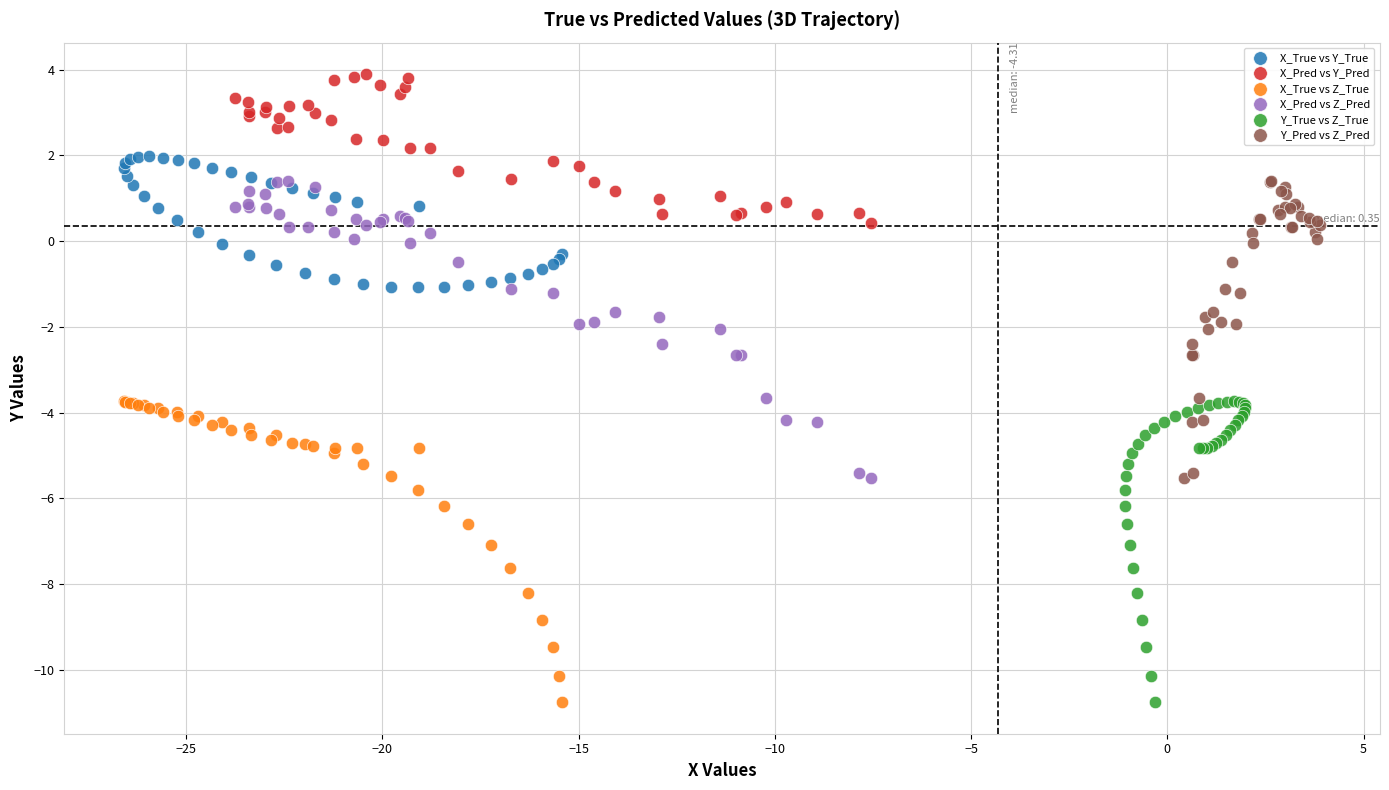

Which series reaches the maximum Y coordinate?

X_Pred vs Y_Pred